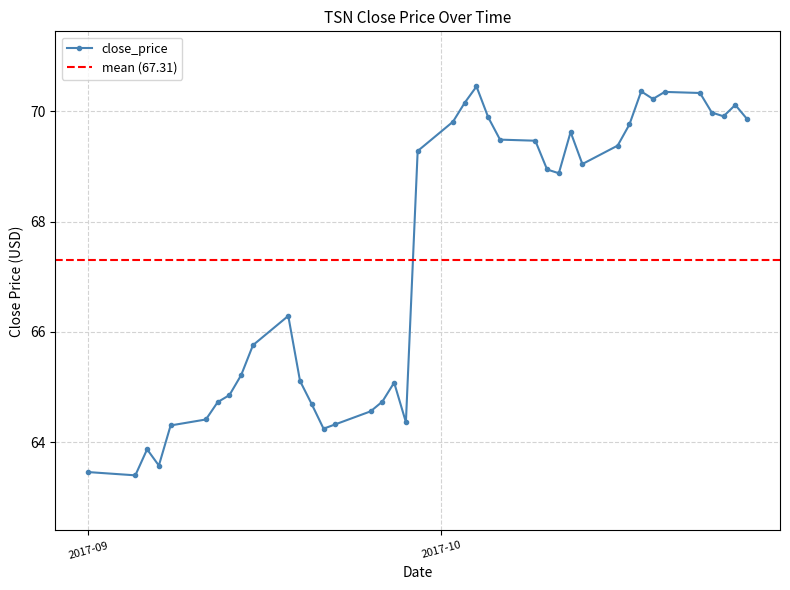

Reading left to right, list all the values displayed in this chart.

63.5	63.4	63.9	63.6	64.3	64.4	64.7	64.9	65.2	65.8	66.3	65.1	64.7	64.2	64.3	64.6	64.7	65.1	64.4	69.3	69.8	70.2	70.5	69.9	69.5	69.5	68.9	68.9	69.6	69.0	69.4	69.8	70.4	70.2	70.4	70.3	70.0	69.9	70.1	69.9